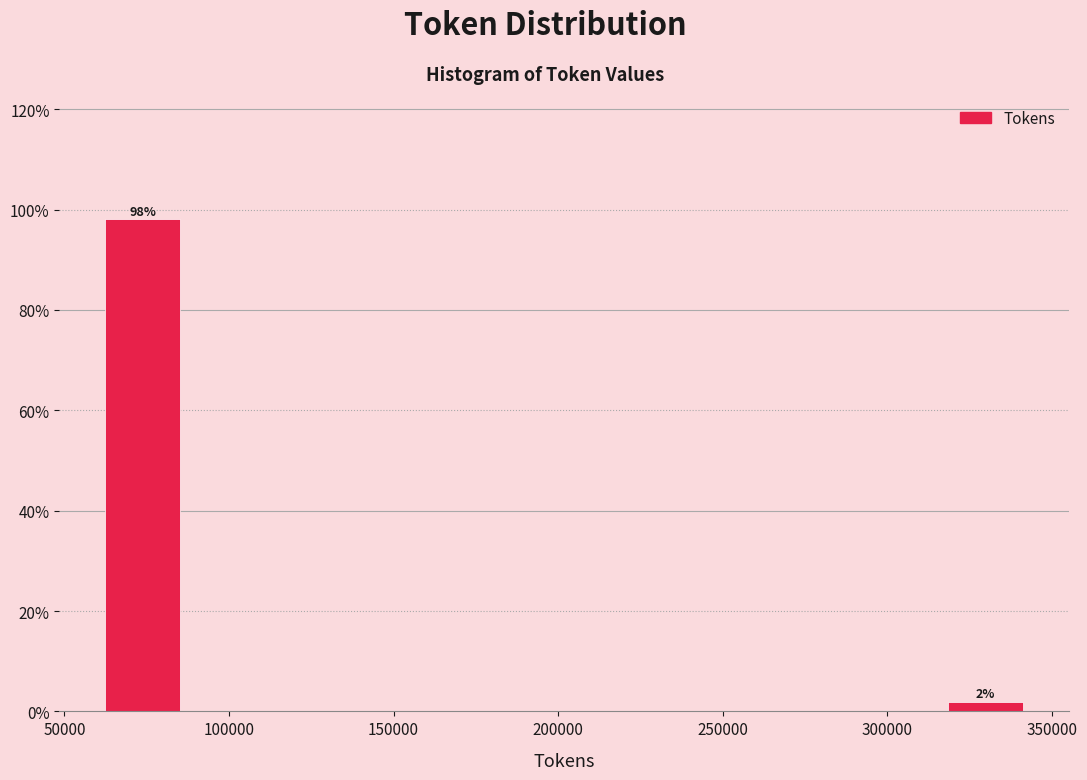

Over which range of the x-axis is the bar tallest?

60000 to 90000